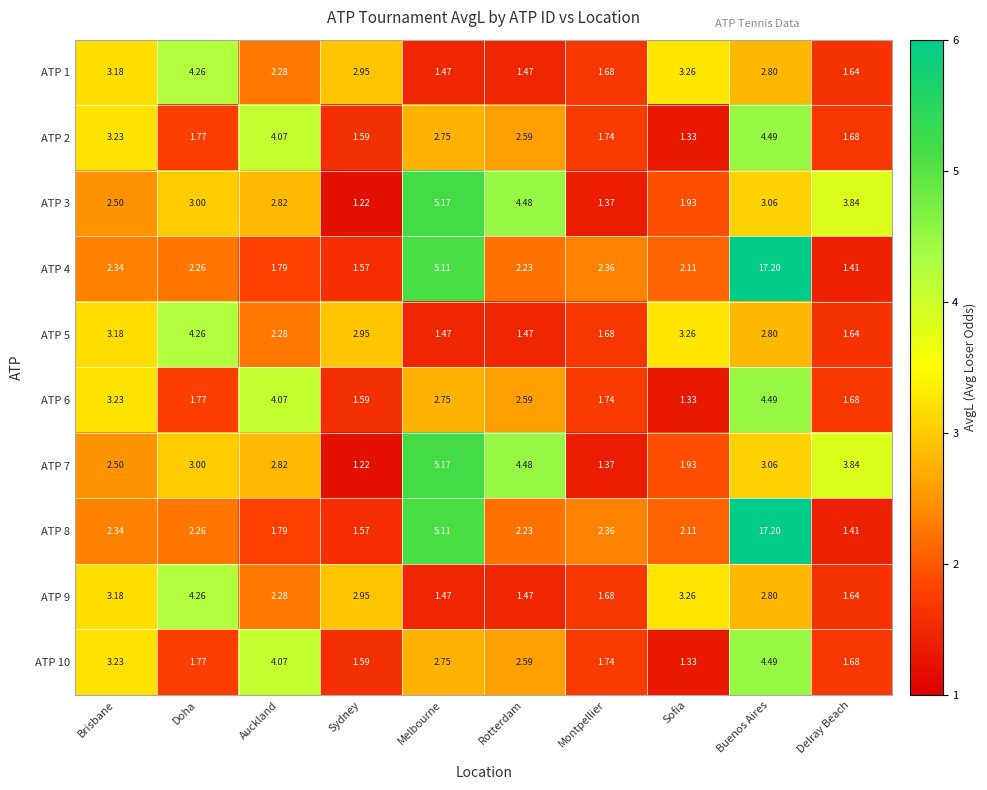

At which category does the chart reach its peak across all series?

Buenos Aires